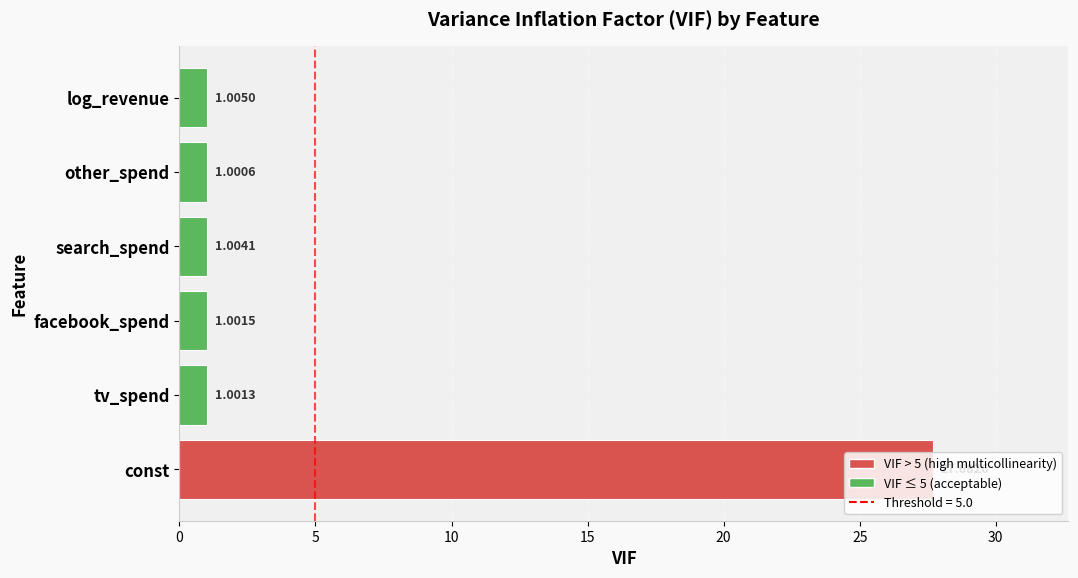

What is the difference between the maximum and second lowest values?

26.7